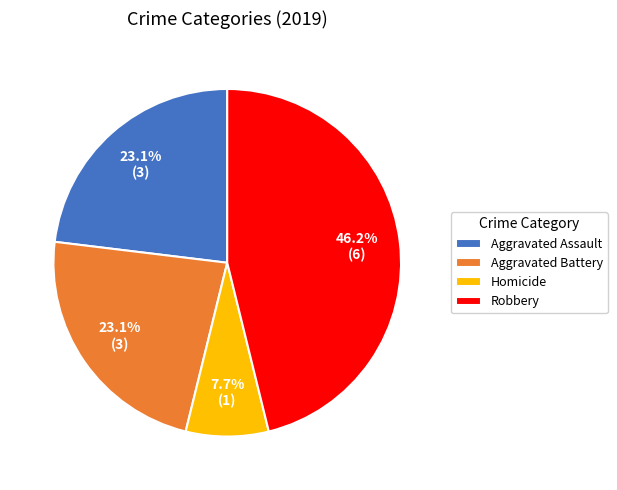

To the nearest percent, what percentage of the pie is Homicide?

8%